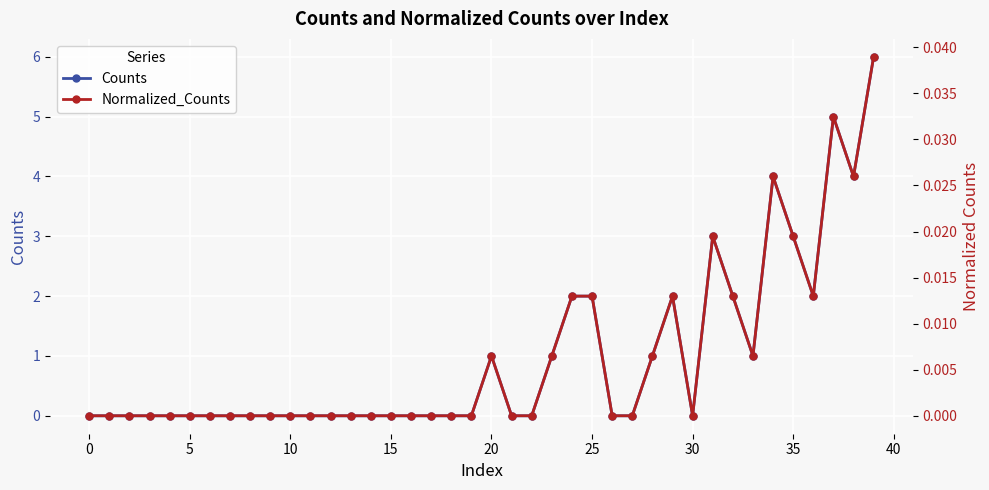

At which category does Normalized_Counts reach its first local valley?

30